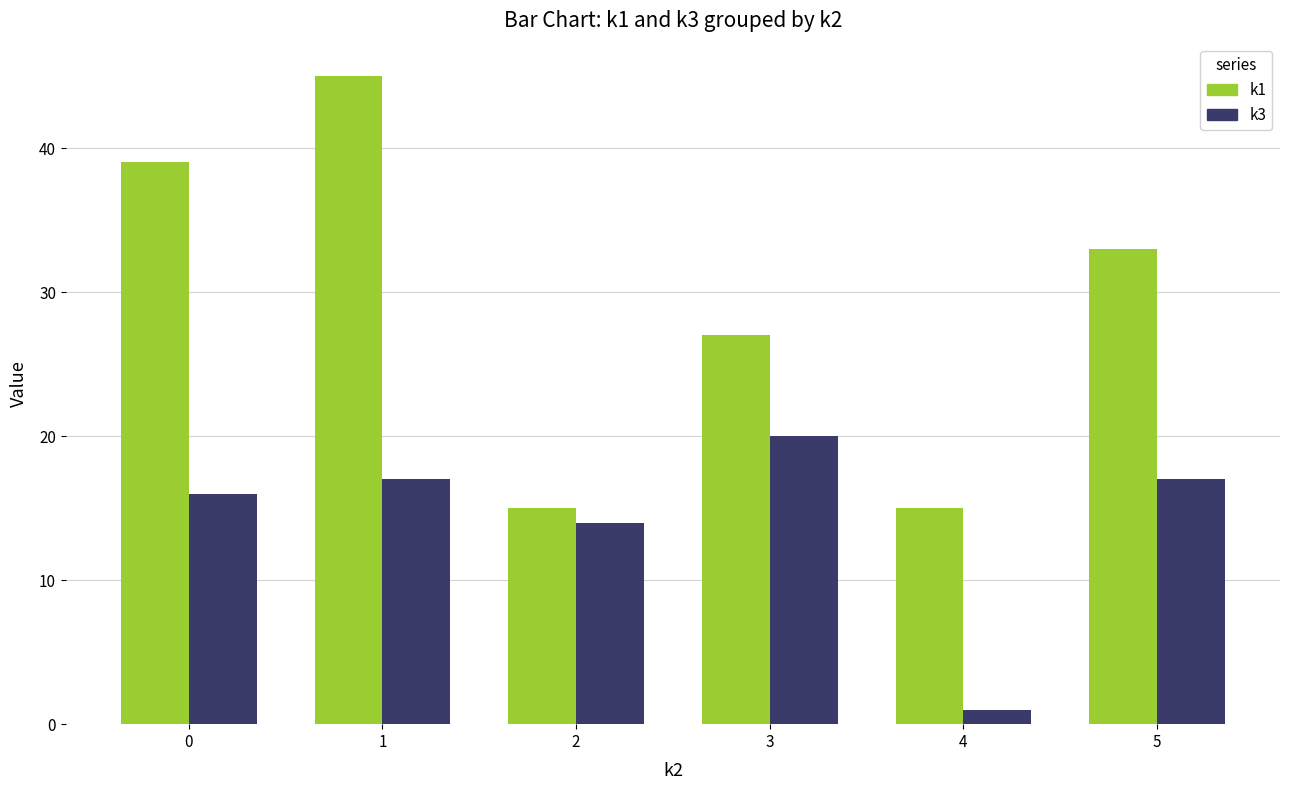

Is it true that k1 equals 15 at 4?

True